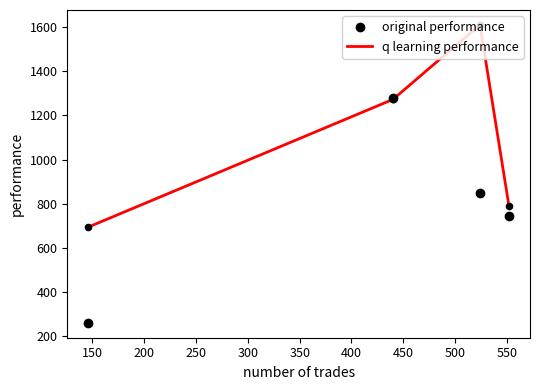

What is the total value across all series at 250?

952.1